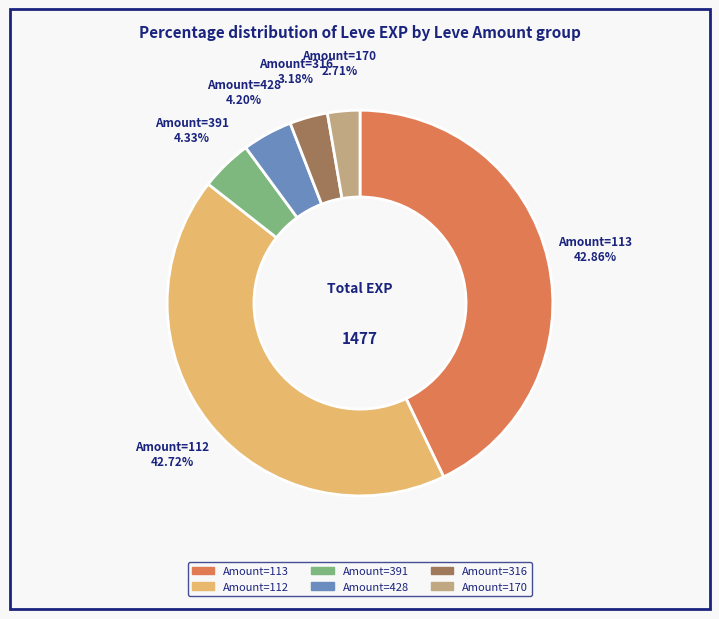

Is there a majority slice in this chart?

No